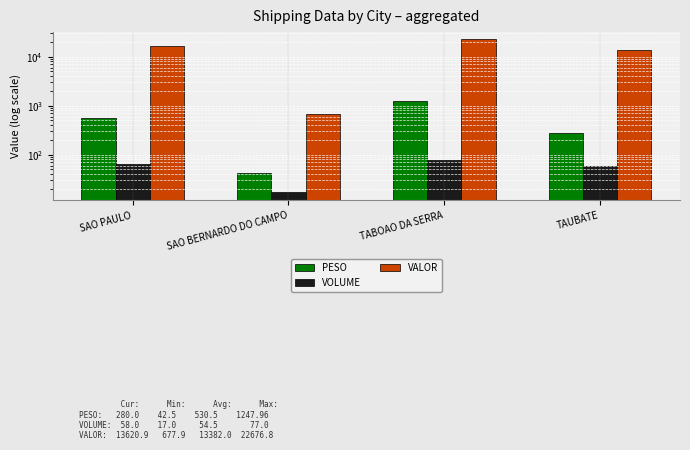

List the series in order of their peak value, highest first.

VALOR, PESO, VOLUME